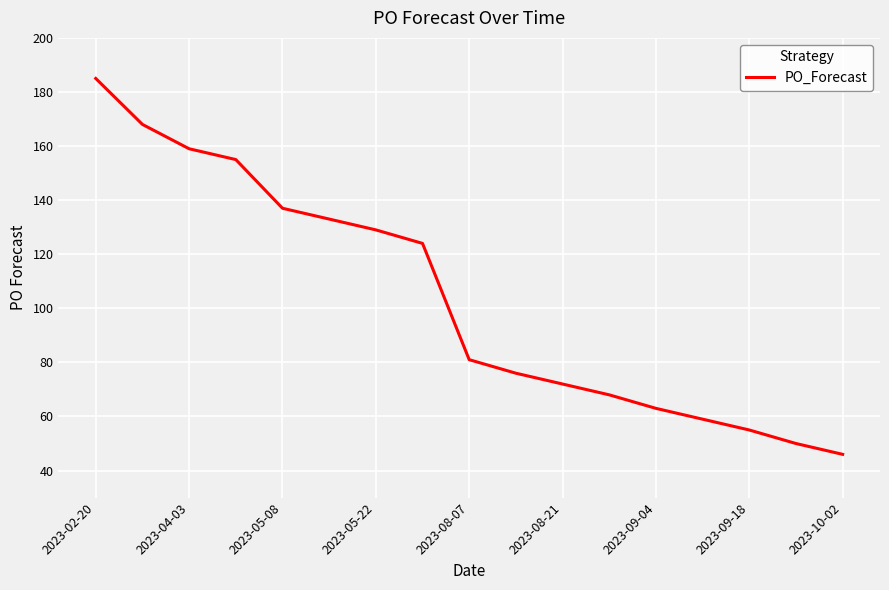

How many lines are shown in the chart?

1